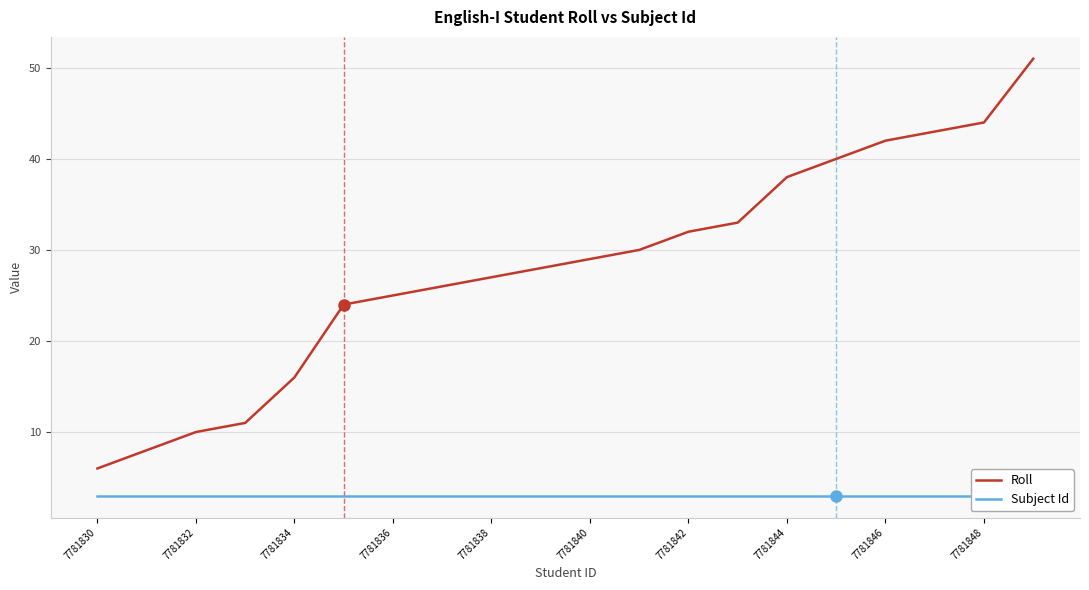

What are all the series names shown in the legend?

Roll, Subject Id